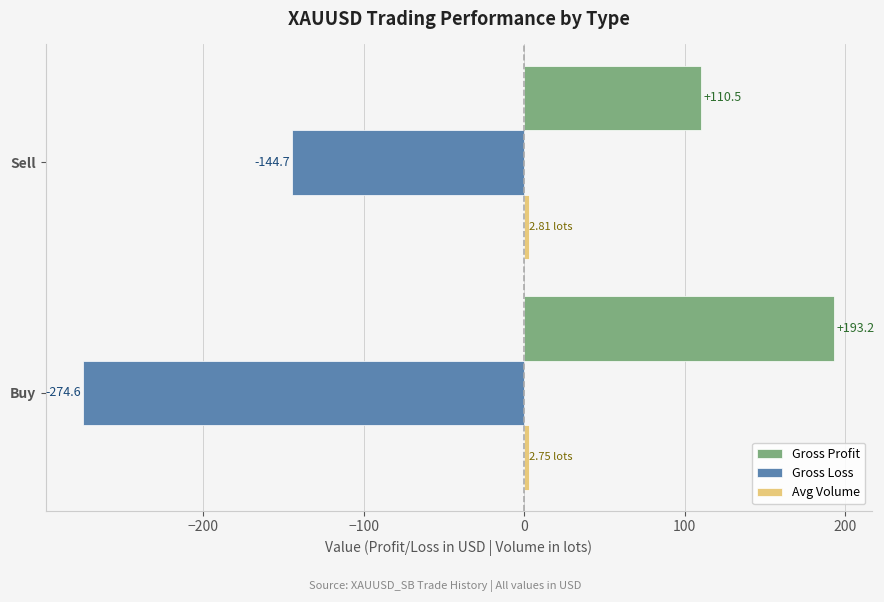

At which category is the sum across all series the highest?

Sell